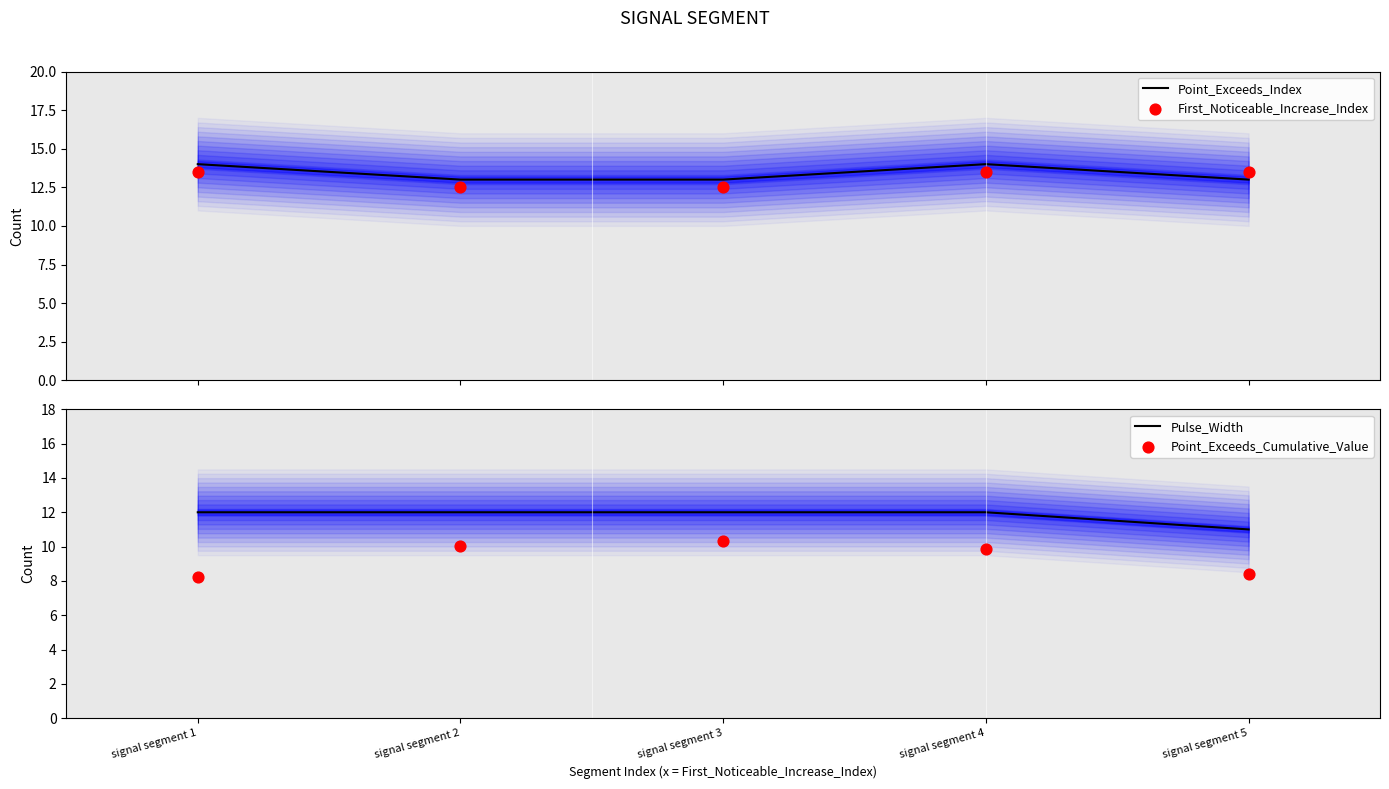

Which series has the largest Y range (max minus min)?

Point_Exceeds_Cumulative_Value